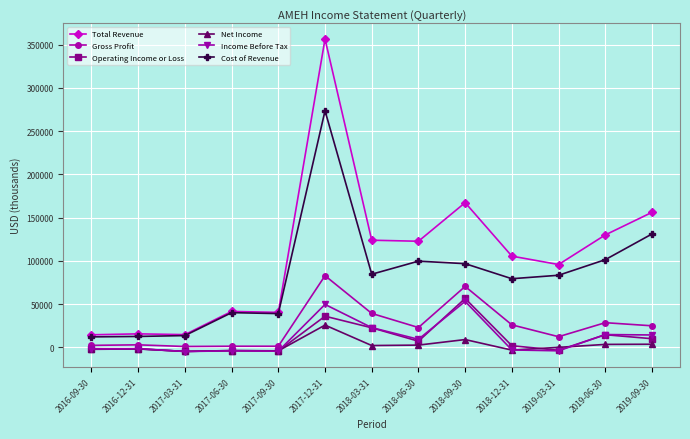

What is the difference between the second highest and second lowest values in the Operating Income or Loss series?

40200